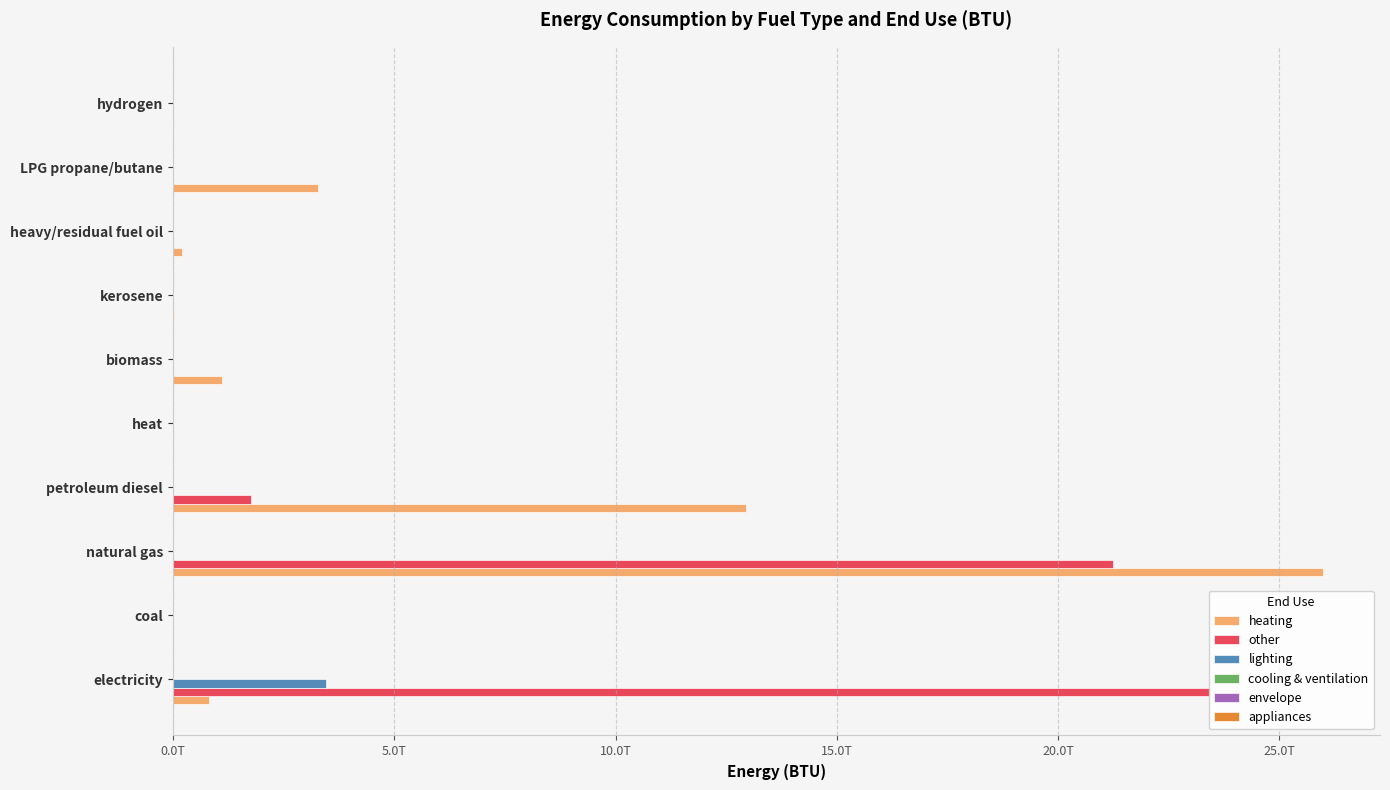

At how many categories does at least one series exceed 16513160981531?

2